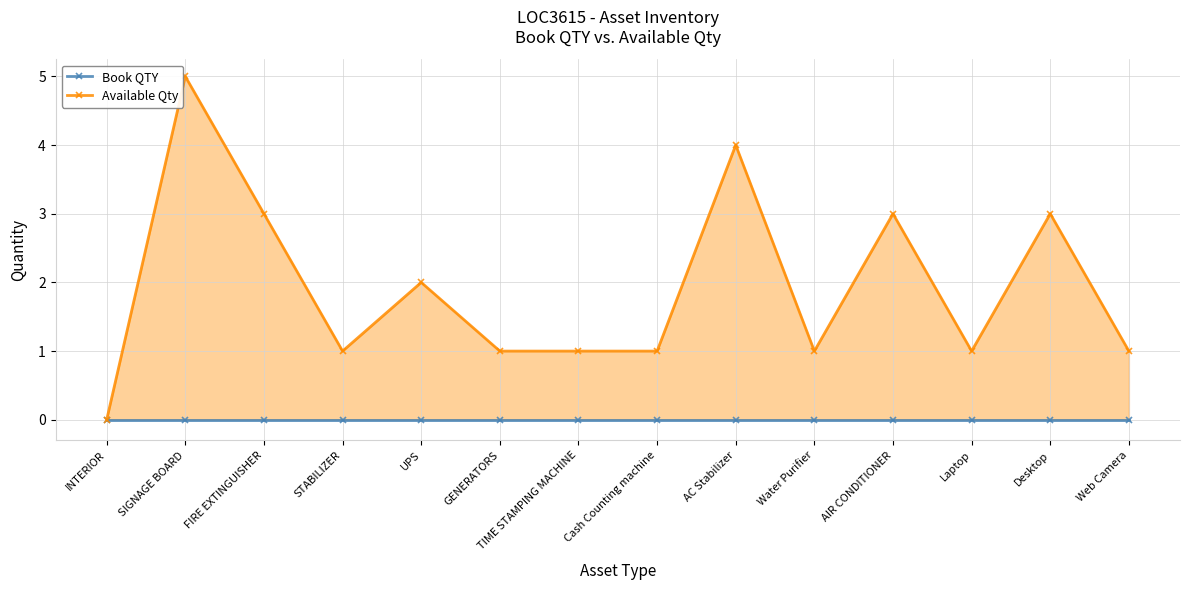

What is the label of the 7th point from the right?

Cash Counting machine